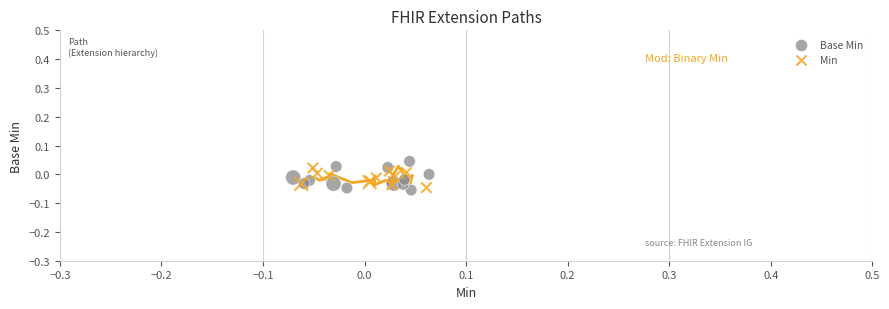

Which series has the widest spread of Y values?

Base Min